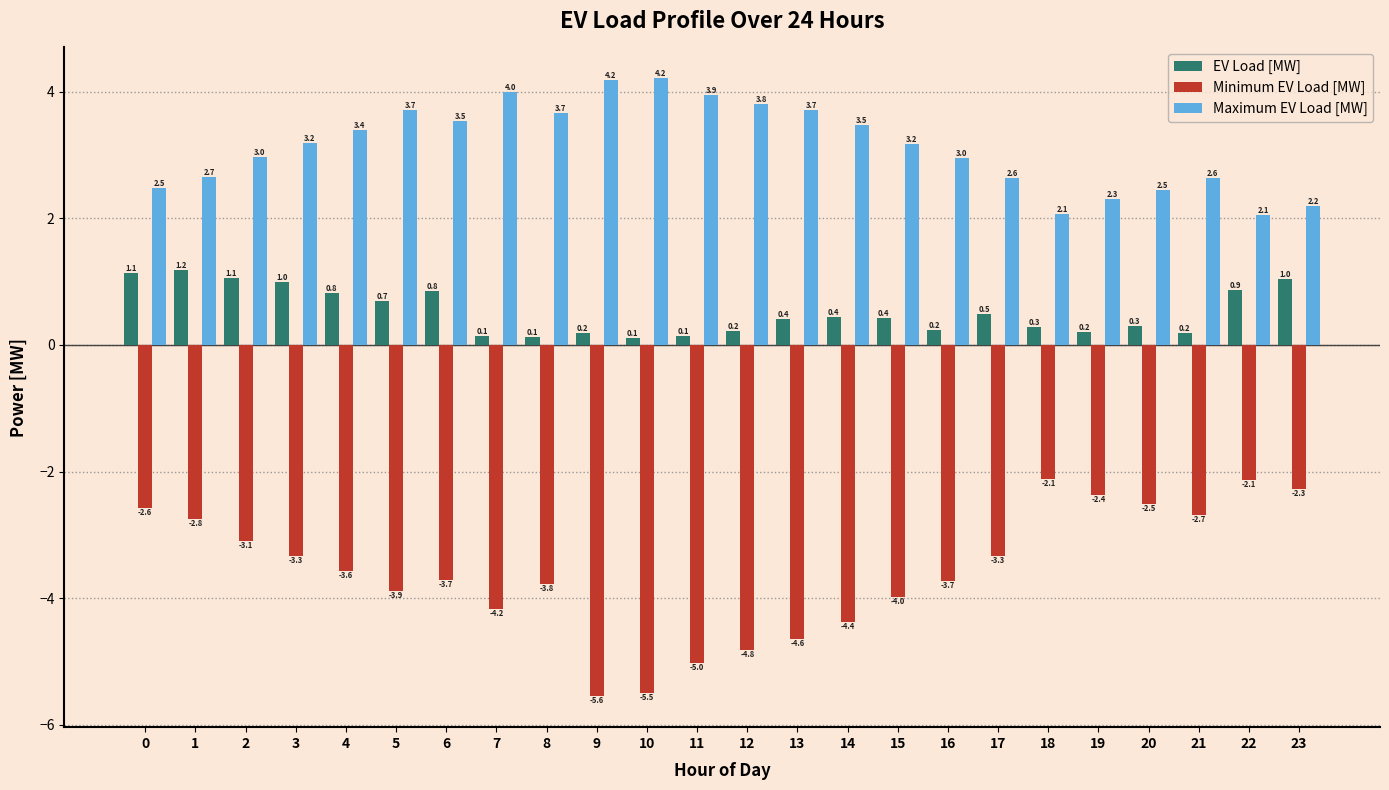

True or false: Minimum EV Load [MW] has a value of -2.4 at 19.

True